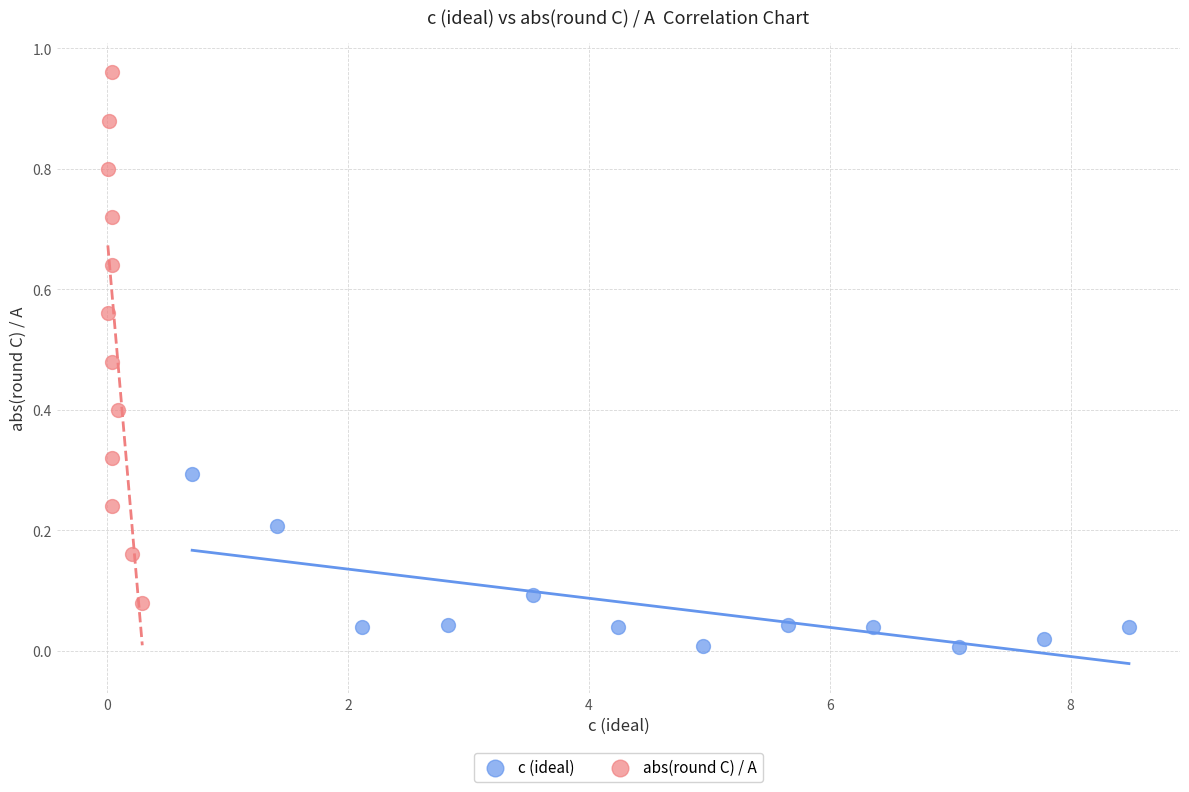

Which series has the widest spread of Y values?

abs(round C) / A